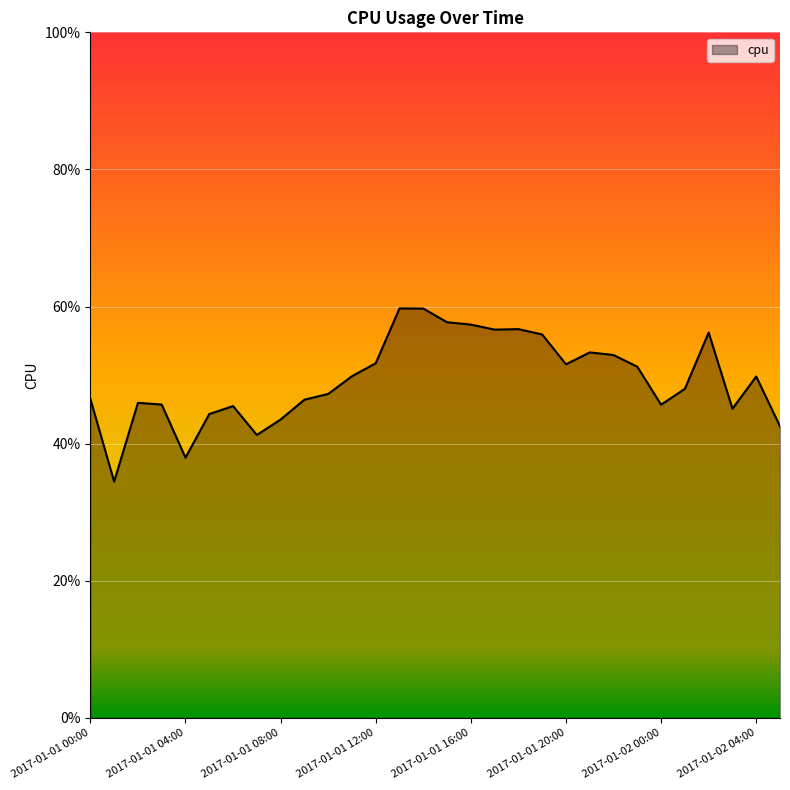

Which category has the lowest value across all series?

2017-01-01 01:00